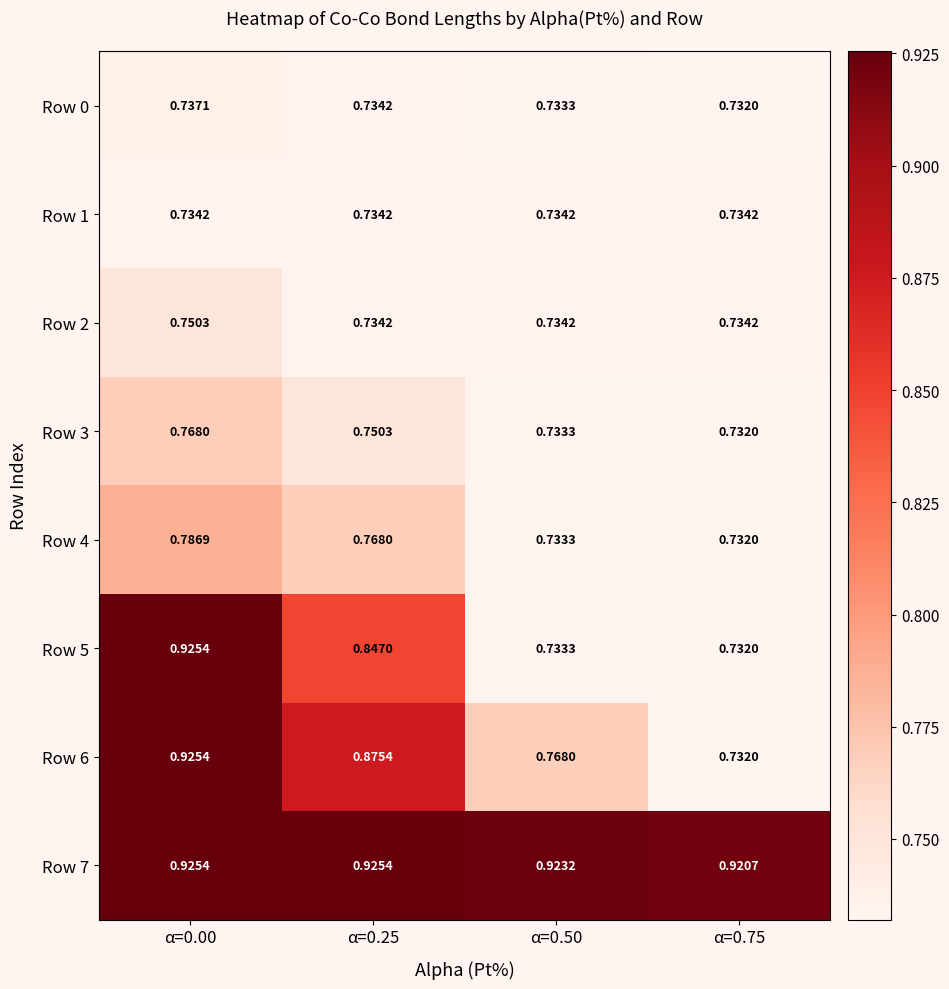

Rank the series by their maximum value, from lowest to highest.

Row 1, Row 0, Row 2, Row 3, Row 4, Row 5, Row 6, Row 7